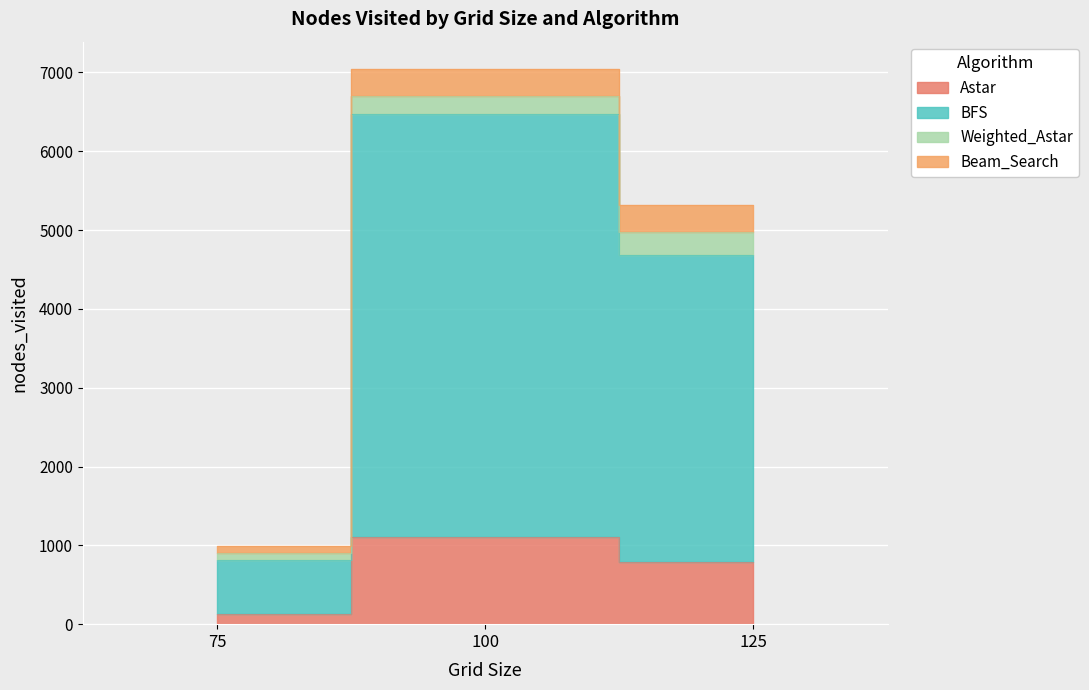

What is the value of the BFS point at the 1st from the left?

815